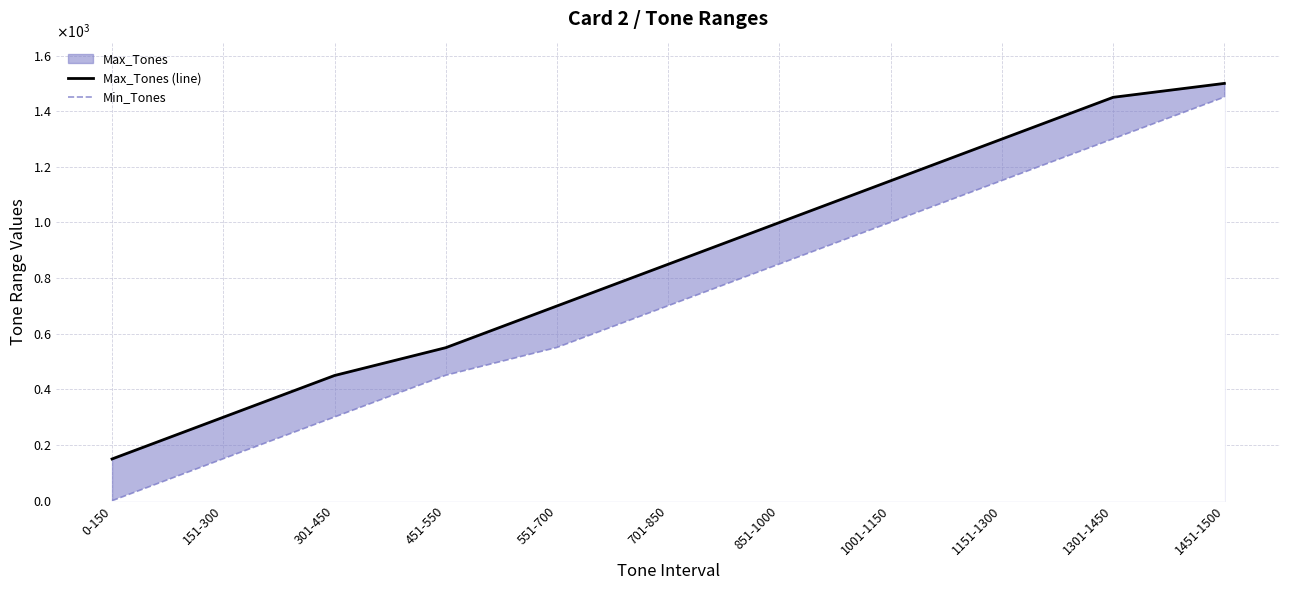

Between 851-1000 and 1151-1300, which series saw the biggest shift?

Max_Tones (line)